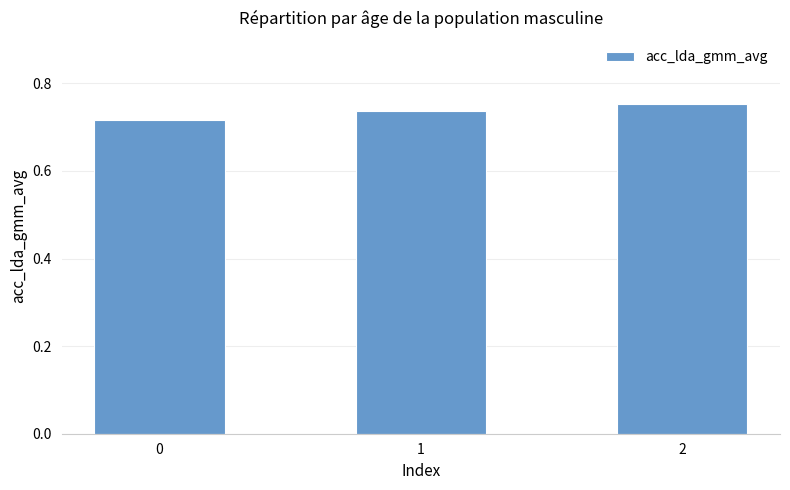

What is the sum of the values at 1 and 2?

1.5